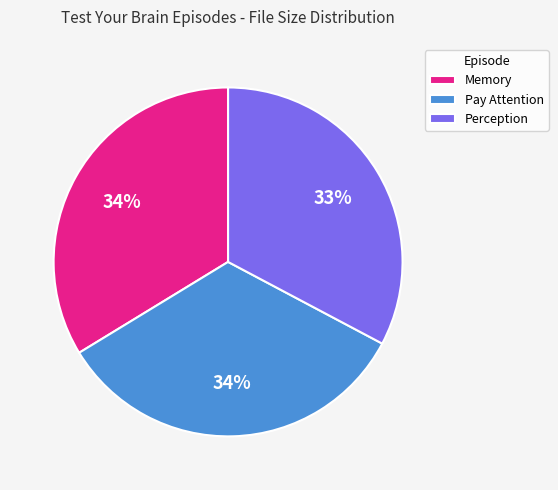

What is the smallest slice in the pie chart?

Perception